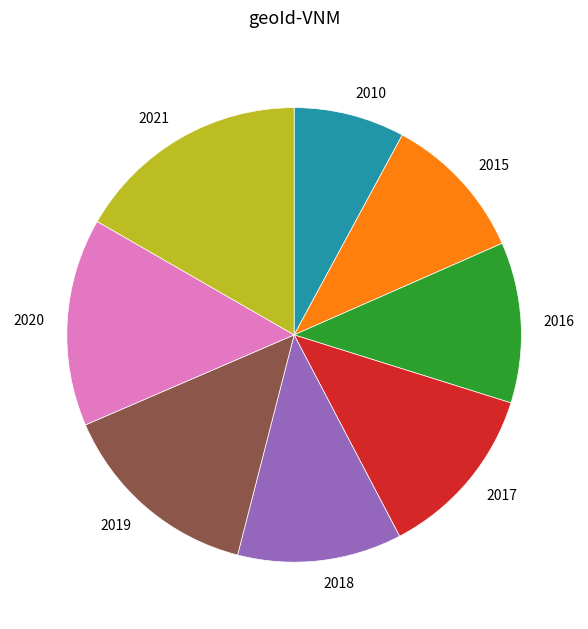

True or false: 2019 accounts for 1% of the total.

False